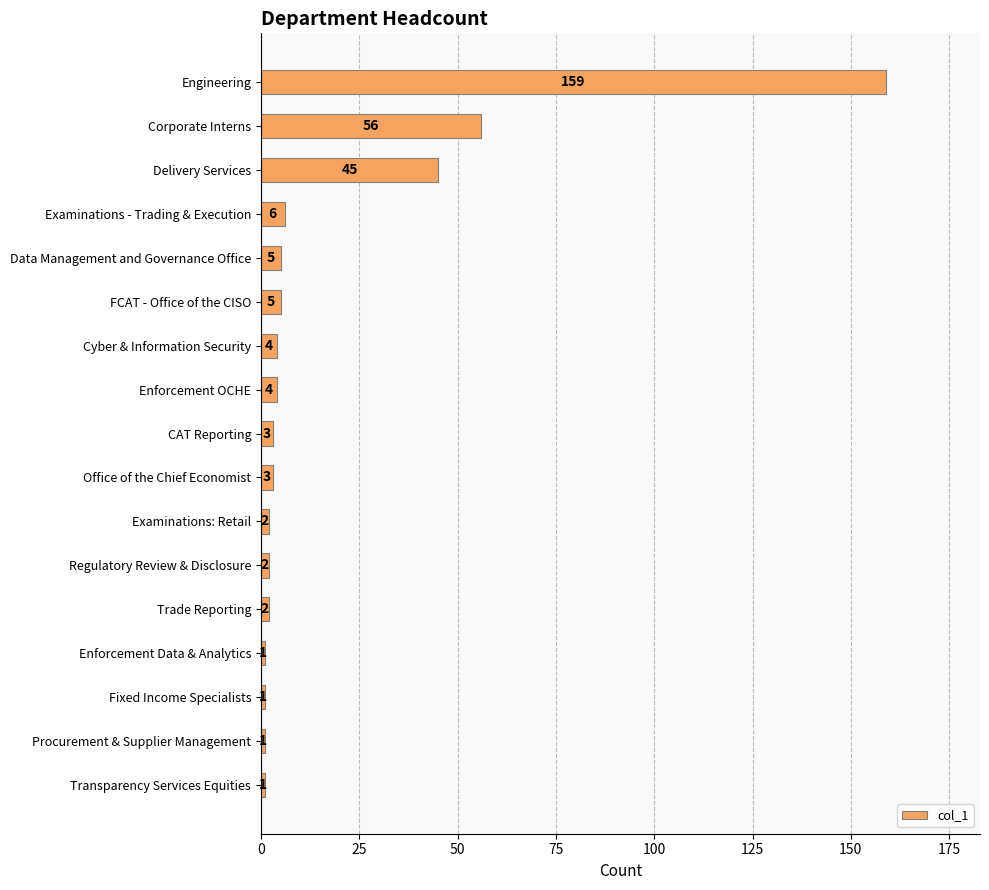

How many bars are there in total?

17